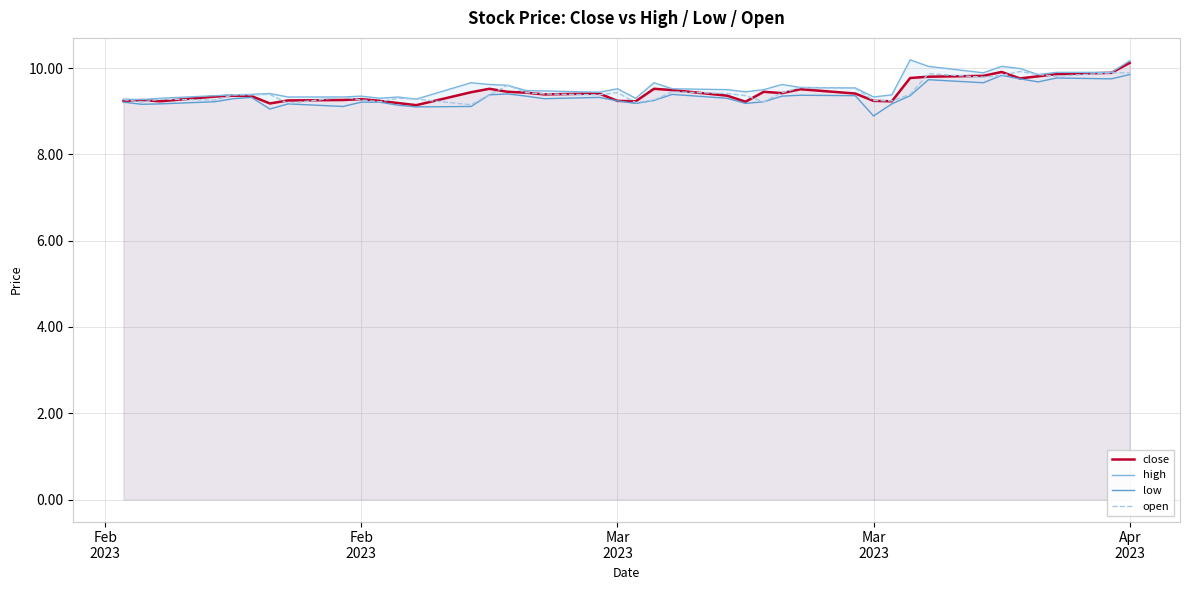

Is the value of close at 37 greater than the value of high at Feb
2023?

Yes